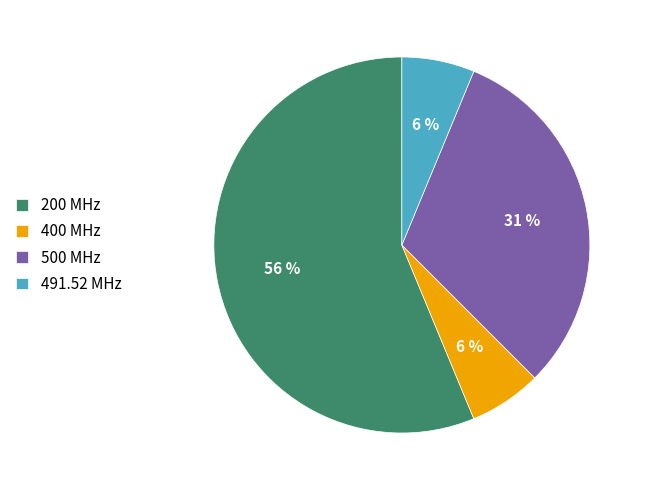

Is there any slice that represents more than half of the pie?

Yes